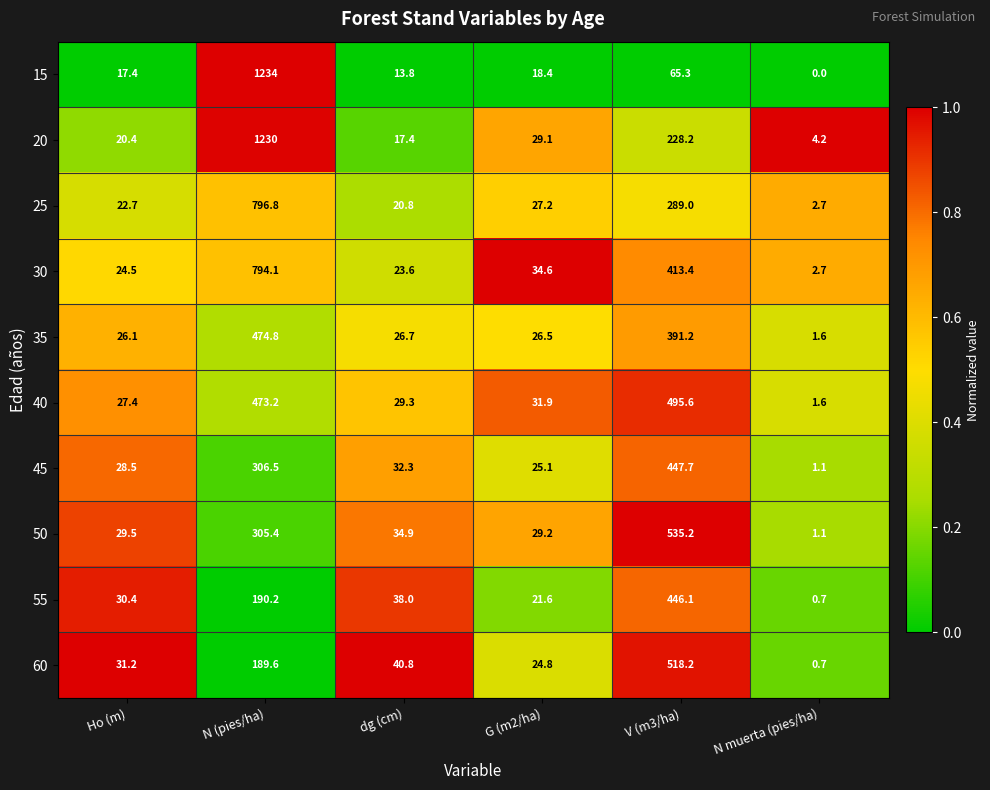

Where is 20 nearest to the value 617?

V (m3/ha)